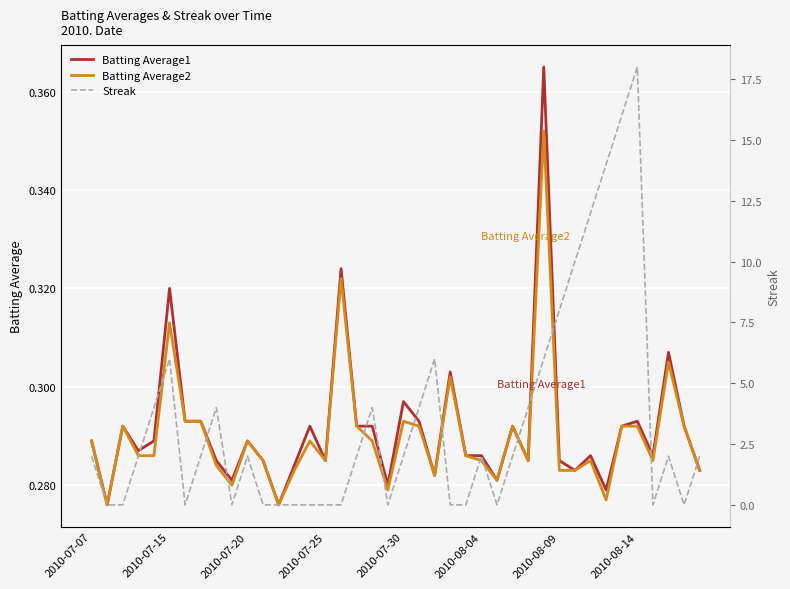

What is the difference between the maximum and minimum values in the Streak series?

18.0